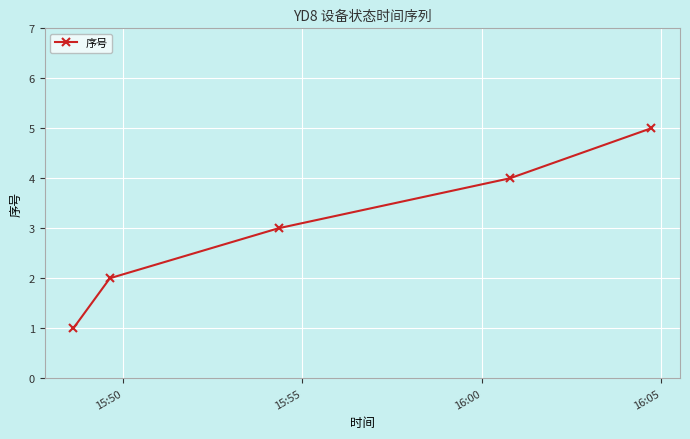

True or false: there are more than 2 points higher than both neighbors.

False